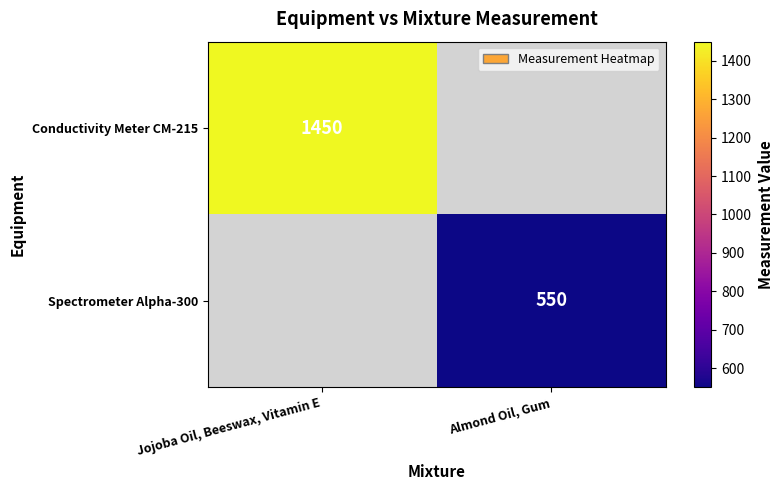

The Conductivity Meter CM-215 series shows 2466 at Jojoba Oil, Beeswax, Vitamin E. True or false?

False